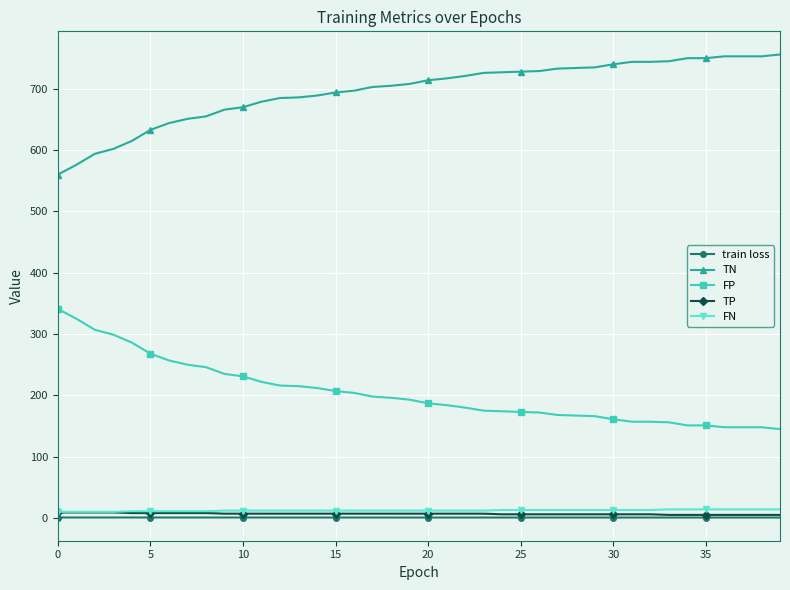

True or false: TP and FP cross at least once.

False